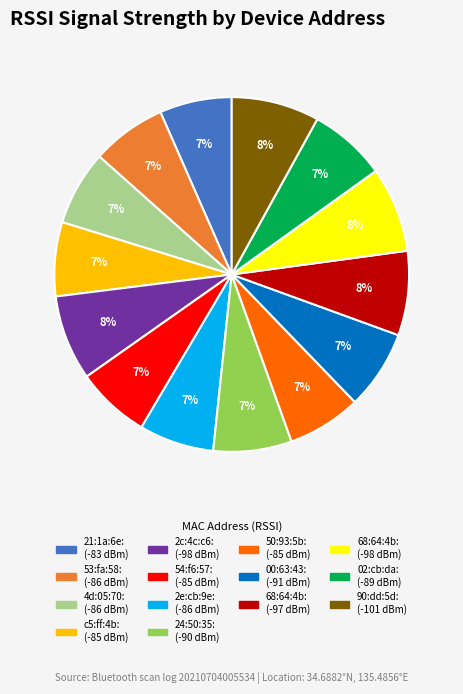

To the nearest percent, what is the average slice percentage?

7%